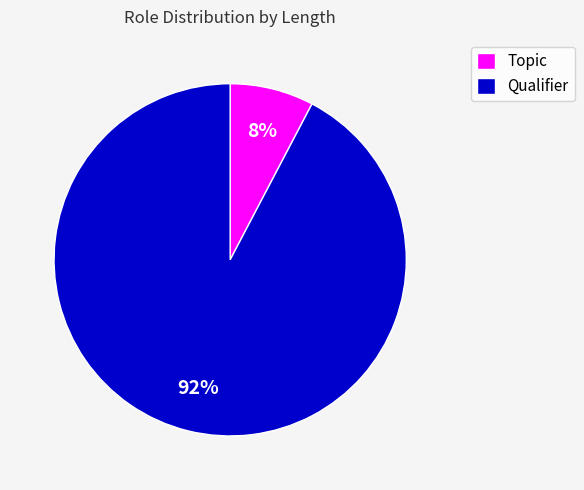

What percentage is the Topic slice, to the nearest percent?

8%